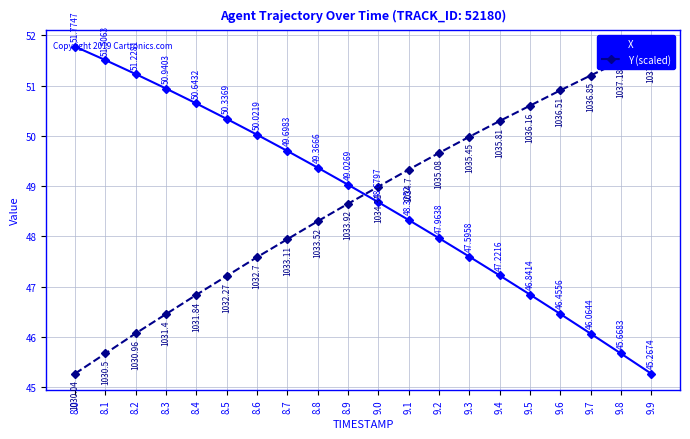

What is the difference between the Y (scaled) values at 9.5 and 9.7?

0.6